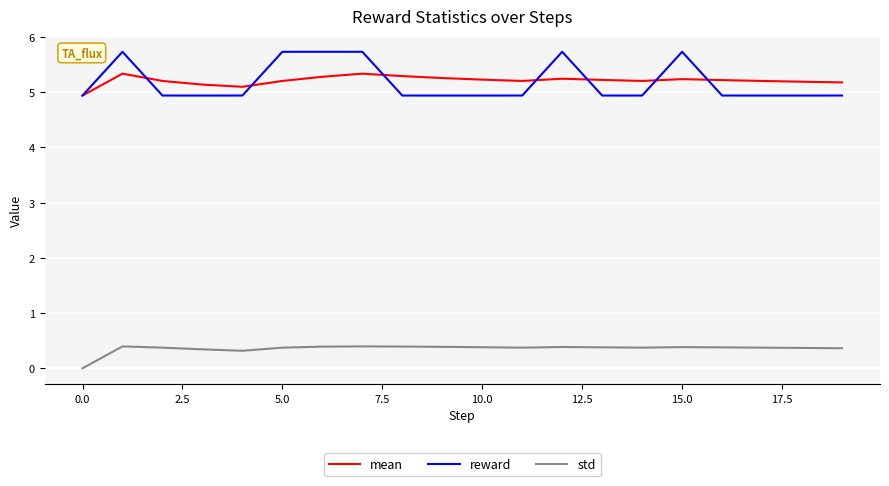

Rank the series by their maximum value, from highest to lowest.

reward, mean, std